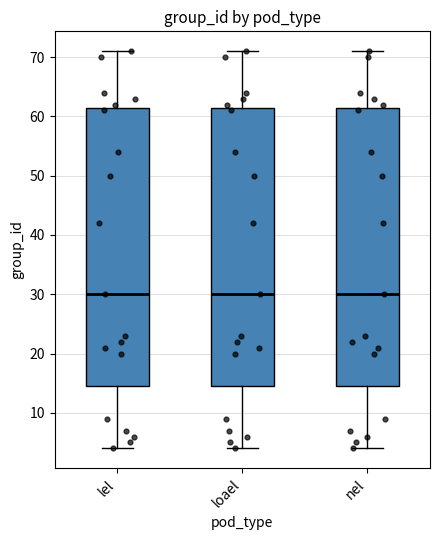

Reading left to right, read every box against the y-axis: the position of its median line, the range the box covers, and the ends of its whiskers. The values are not printed on the chart, so give them approximately, as read against the axis.

lel: median 30, box 15 to 62, whiskers 4 to 71
loael: median 30, box 15 to 62, whiskers 4 to 71
nel: median 30, box 15 to 62, whiskers 4 to 71